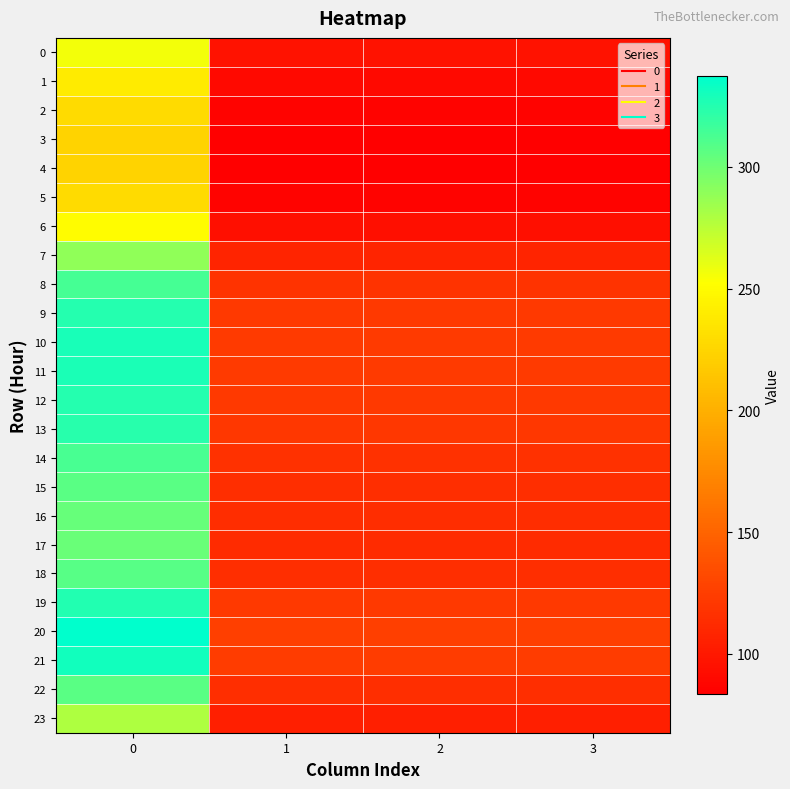

Which has a higher value, 1 or 2?

1